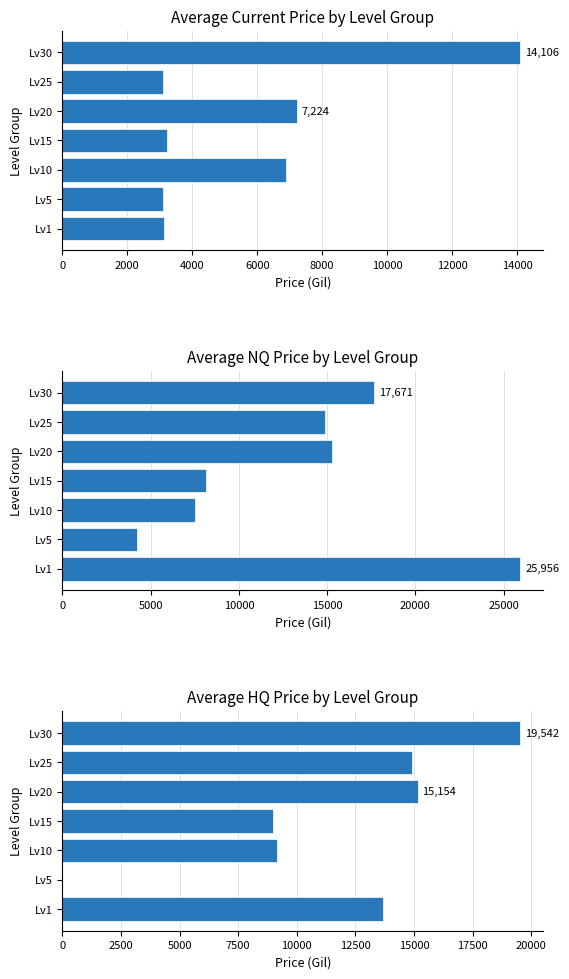

Reading left to right, transcribe all the data shown in this chart.

Avg Price: 0=3131.3	2000=3108.7	4000=6896.7	6000=3225.8	8000=7224.5	10000=3095.8	12000=14105.5
Avg NQ Price: 0=25956.0	2000=4222.2	4000=7496.8	6000=8162.0	8000=15253.7	10000=14900.0	12000=17671.0
Avg HQ Price: 0=13666.7	2000=0.0	4000=9166.7	6000=9000.0	8000=15154.5	10000=14900.0	12000=19542.0